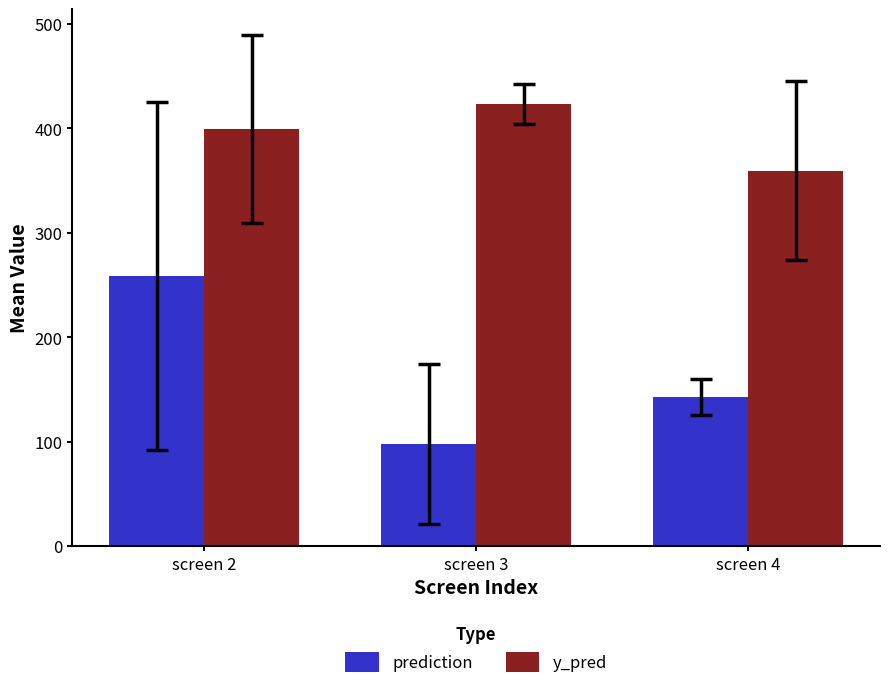

Reading left to right, what are all the values shown in this chart?

prediction: screen 2=258.5	screen 3=97.9	screen 4=142.7
y_pred: screen 2=399.3	screen 3=423.2	screen 4=359.4